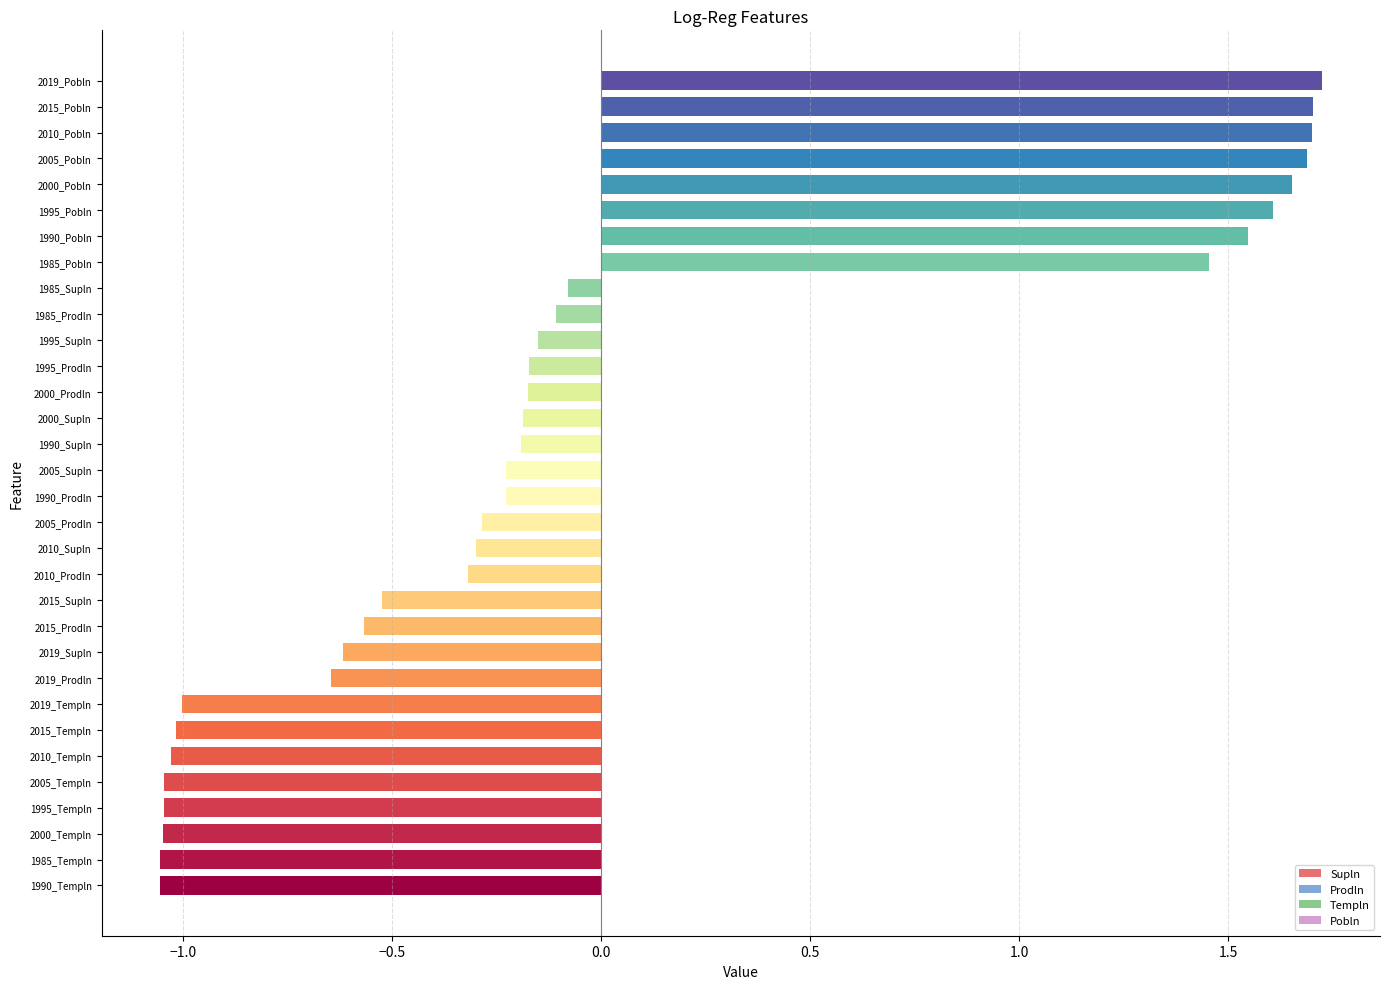

What is the difference between the maximum and minimum values?

2.8